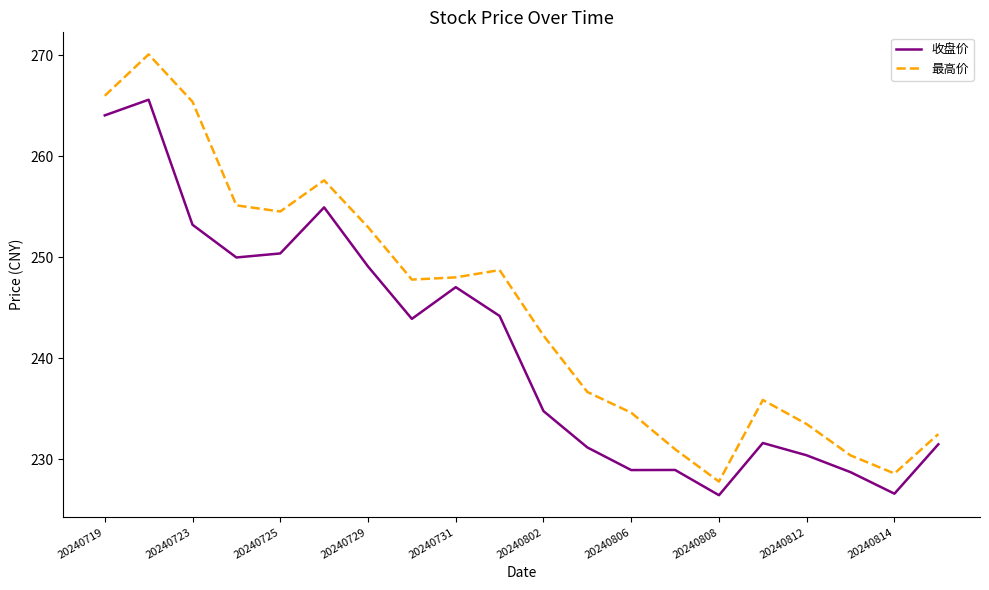

What is the highest value of the 收盘价 series?

265.6